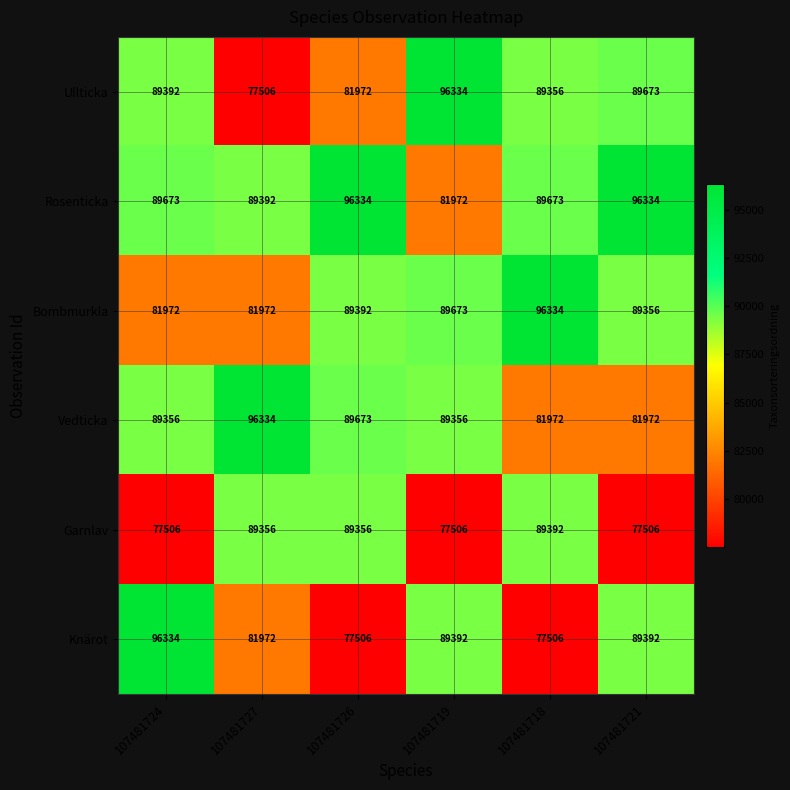

What is the sum of all Rosenticka values?

543378